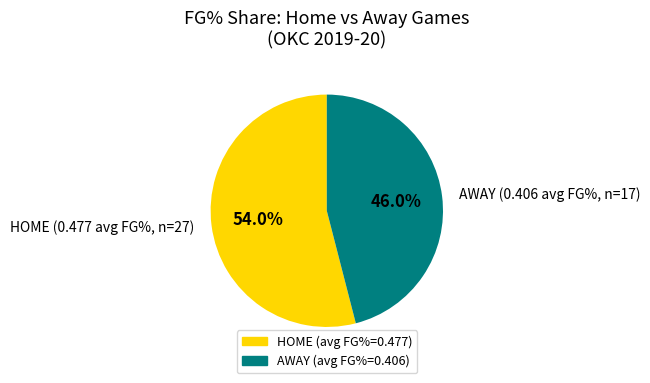

How many slices are in this pie chart?

2